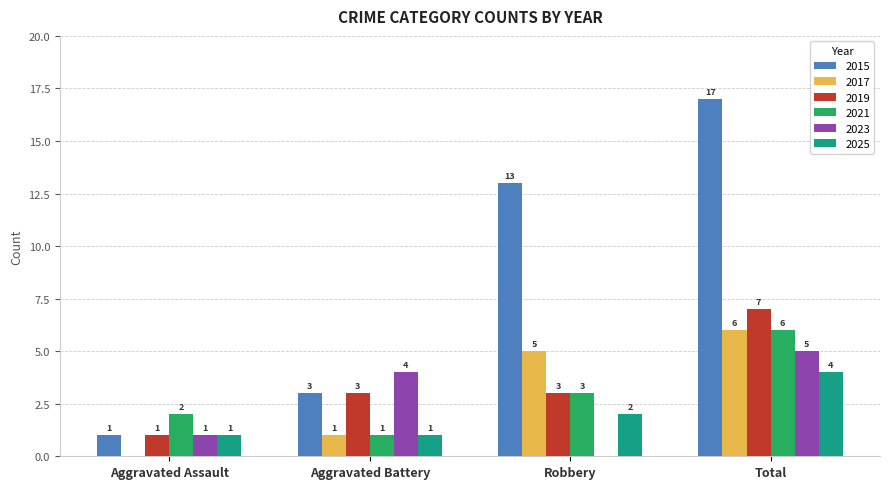

Which series has the largest total across all categories?

2015